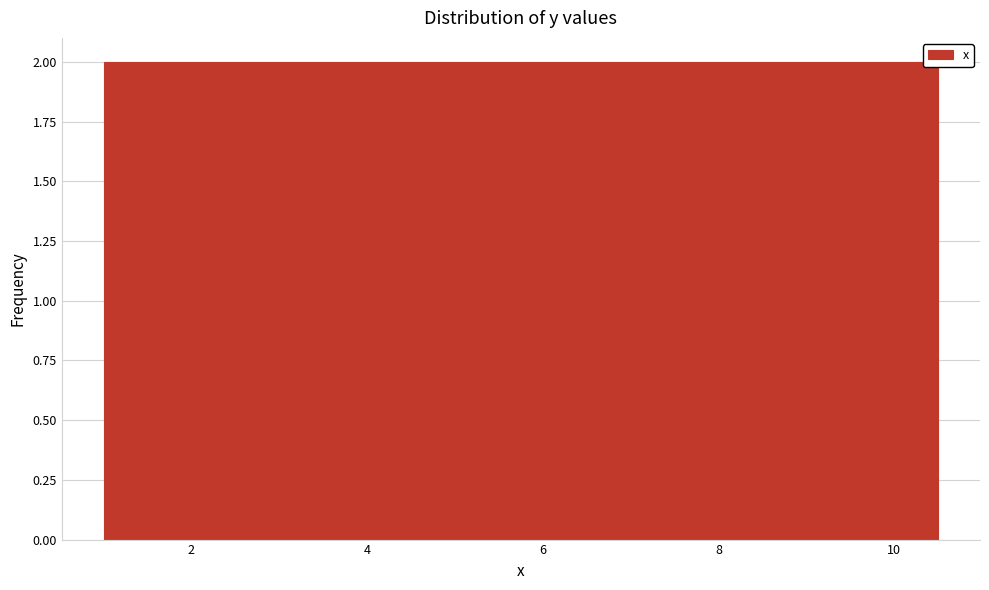

Reading left to right, transcribe this chart: for each bar, give the range it covers on the x-axis and its height. Neither the bar edges nor the heights are printed on the chart, so give them approximately, as read against the axes.

1.00 to 1.95: 2
1.95 to 2.90: 2
2.90 to 3.85: 2
3.85 to 4.80: 2
4.80 to 5.75: 2
5.75 to 6.70: 2
6.70 to 7.65: 2
7.65 to 8.60: 2
8.60 to 9.55: 2
9.55 to 10.50: 2